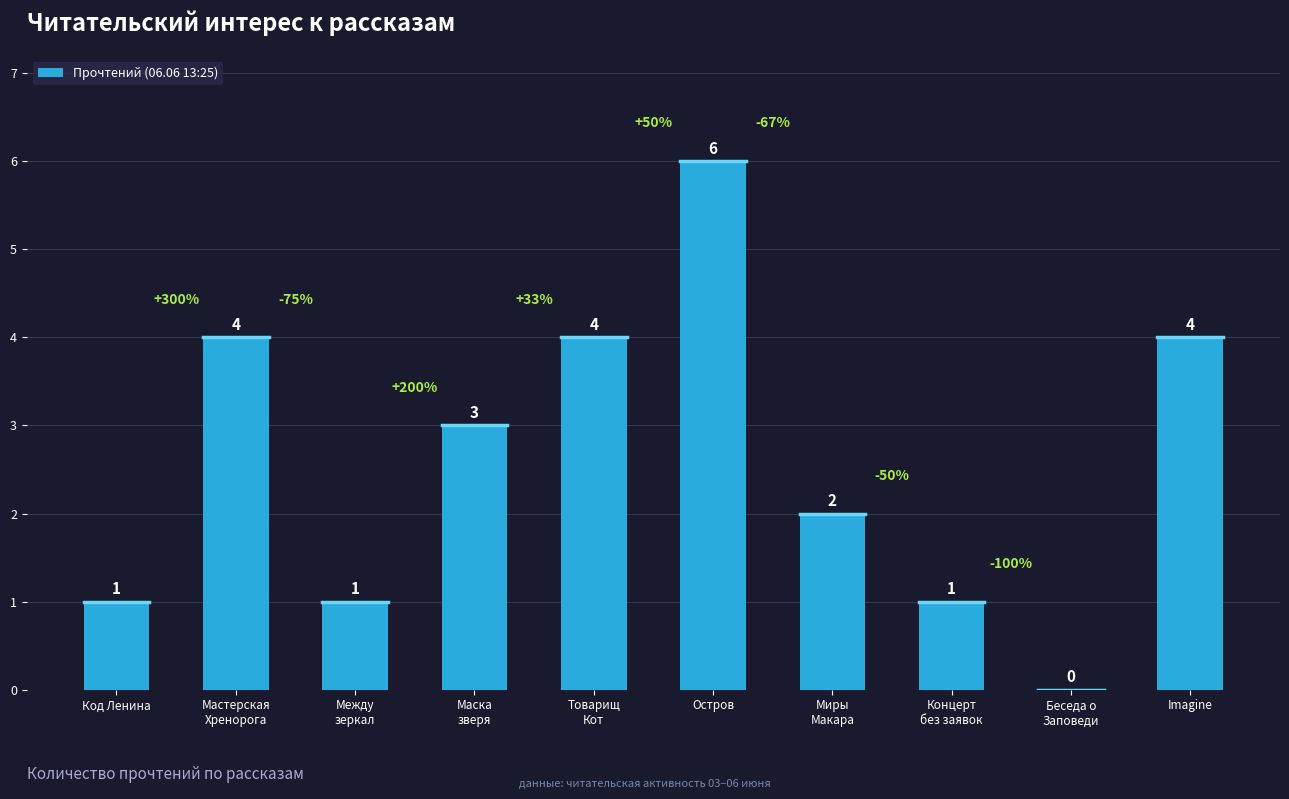

What value does the data have at Товарищ
Кот?

4